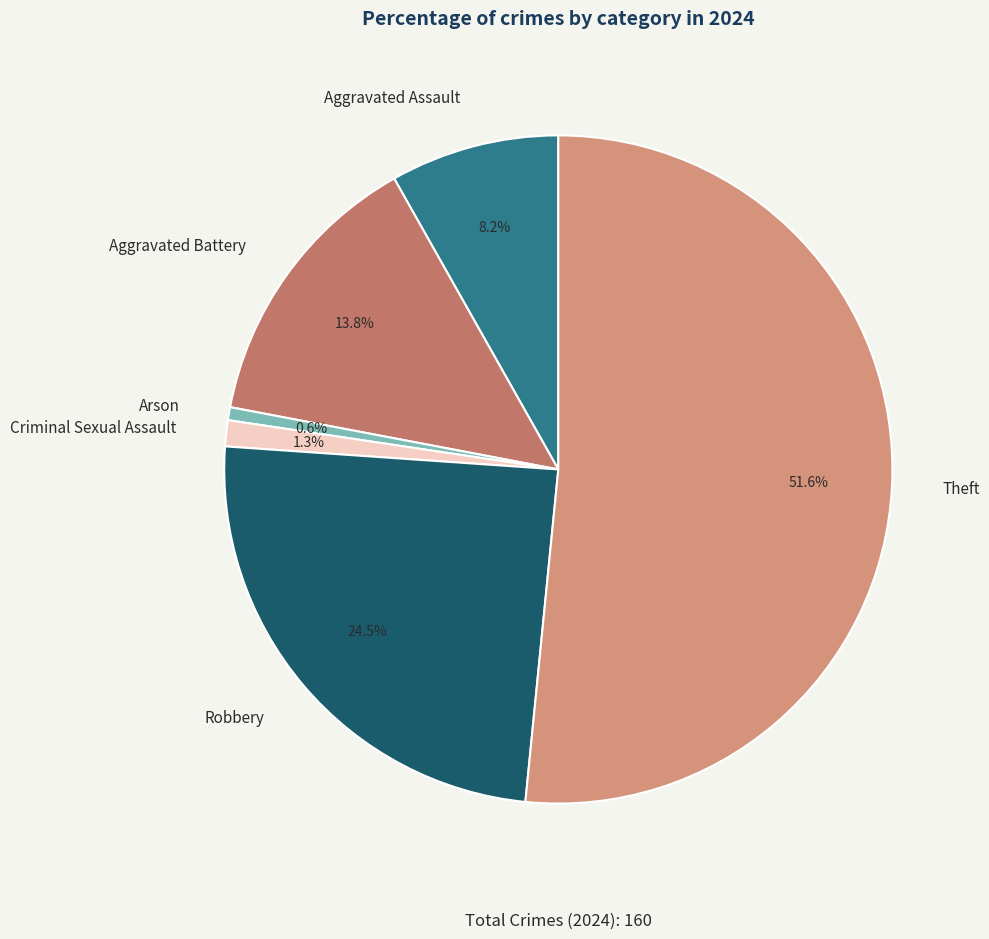

Which slice is the smallest?

Arson